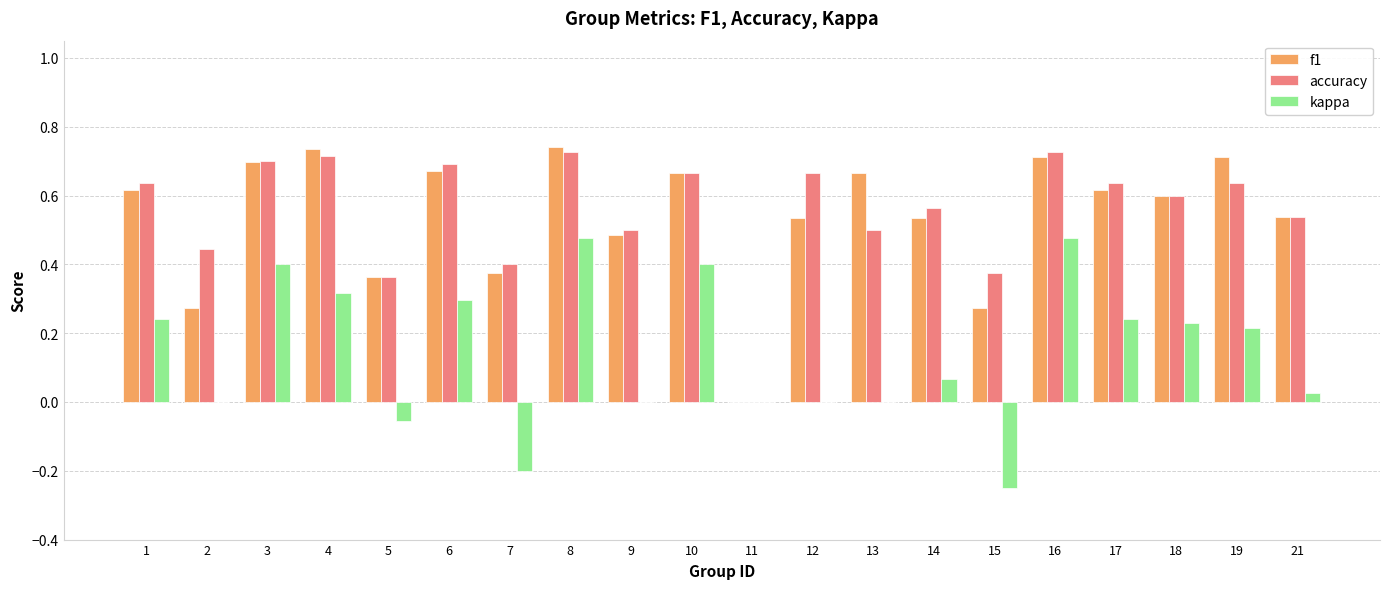

Between 2 and 11, which series saw the biggest shift?

accuracy